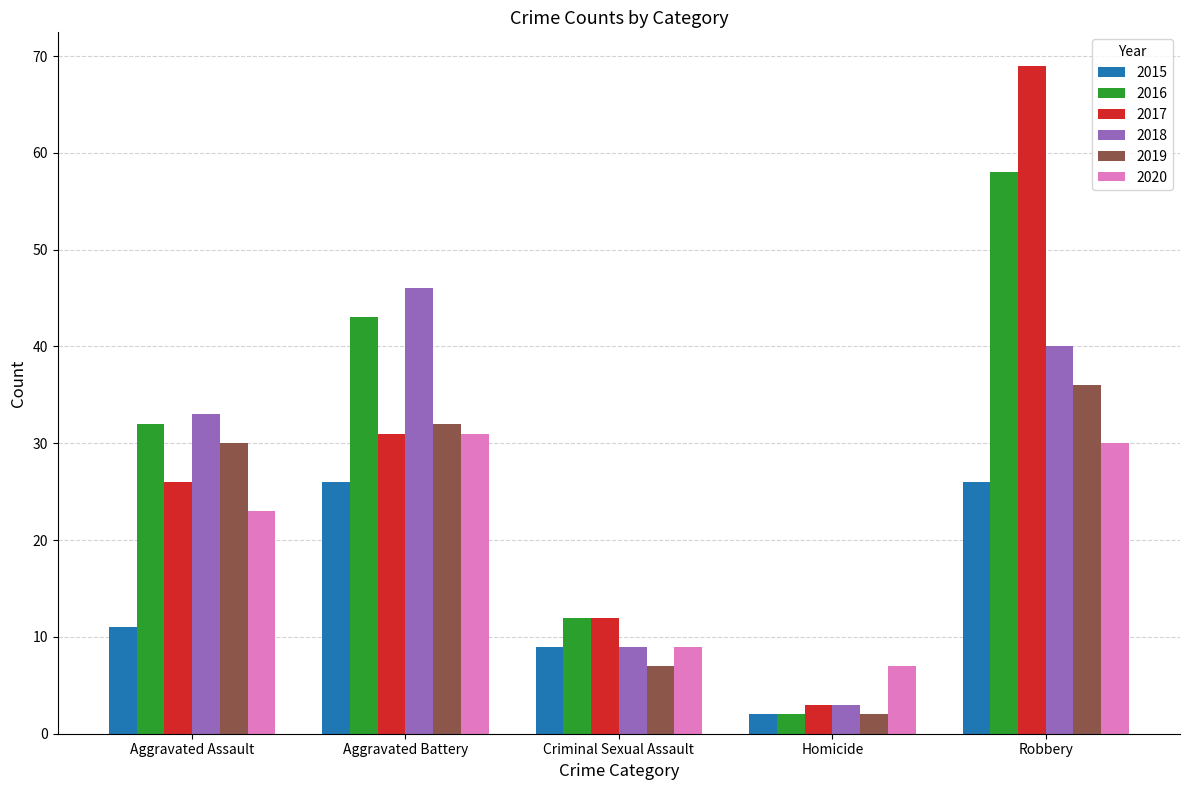

At which label is 2016 closest to 30?

Aggravated Assault